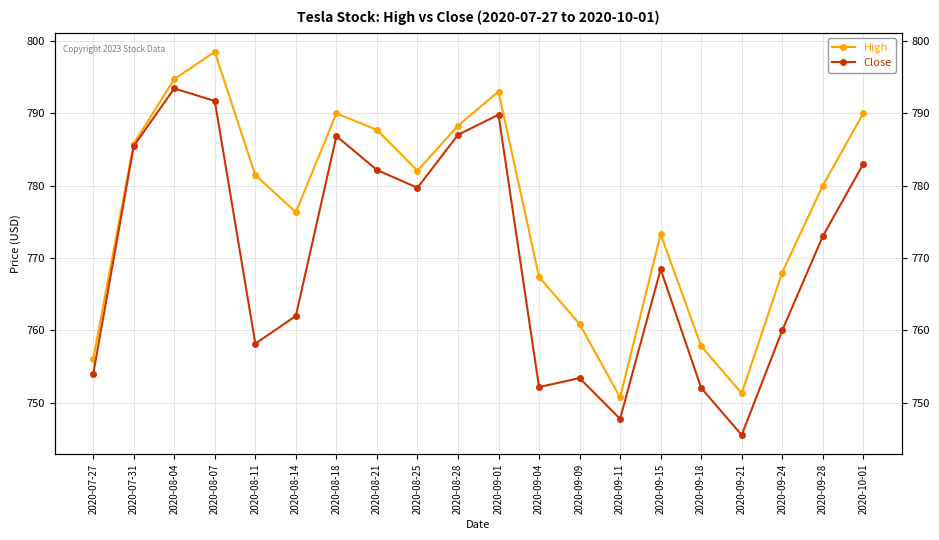

Between 2020-09-04 and 2020-08-11, which is larger?

2020-08-11